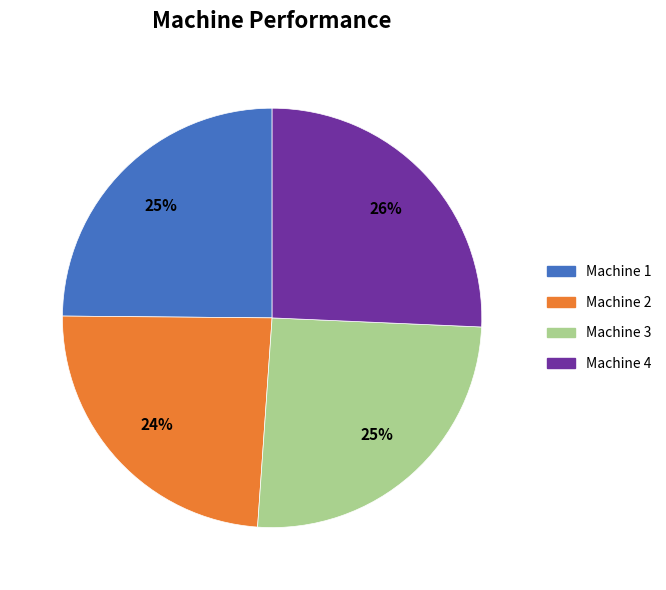

How many segments does this pie chart have?

4